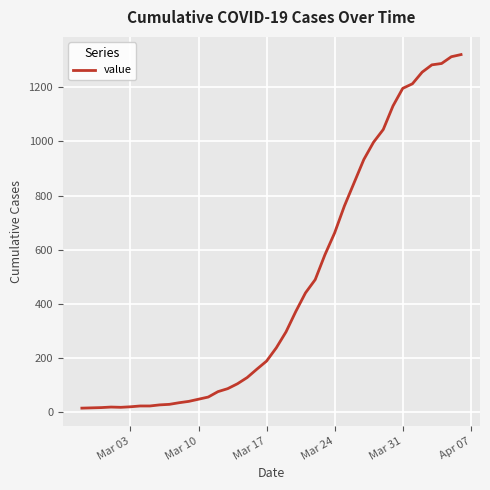

Is this an area chart (filled region under the line)?

No